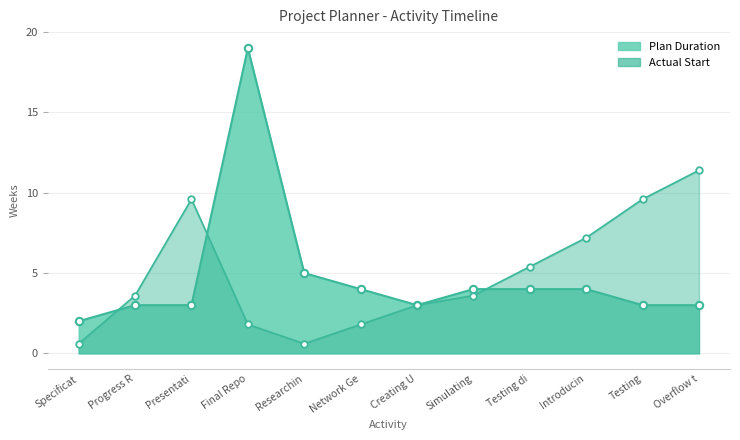

Is the value of Actual Duration at Progress R greater than the value of Plan Duration at Network Ge?

No